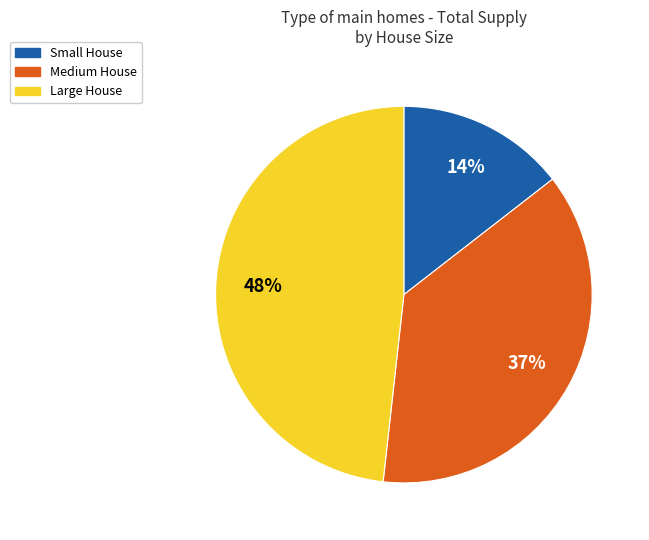

Is it true that Small House is 14% of the pie?

True